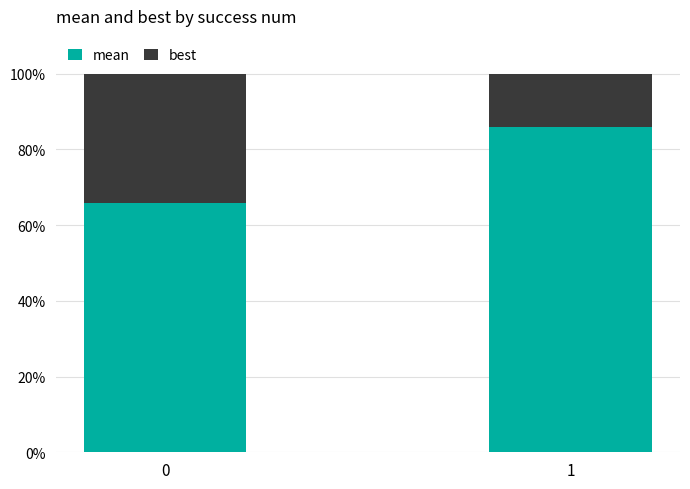

What is the average value of the mean series?

75.8